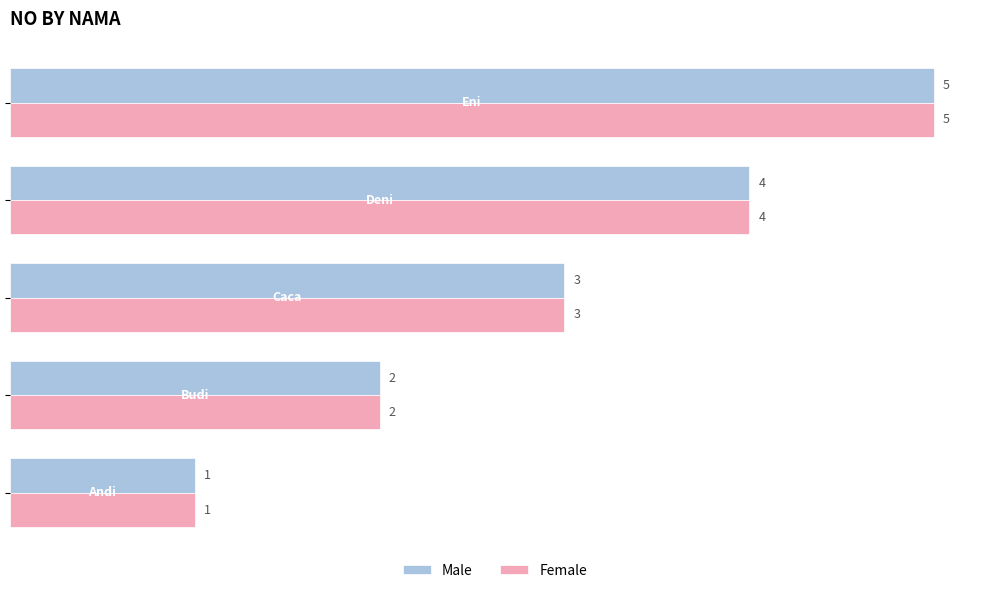

What is the difference between the maximum and minimum values in the Male series?

4